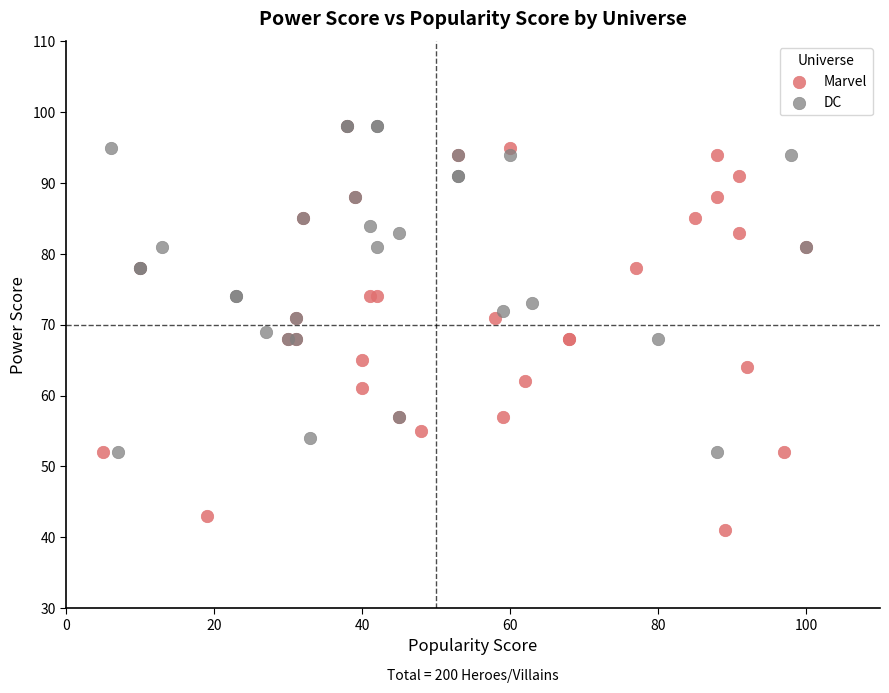

Which series contains the lowest Y value?

Marvel